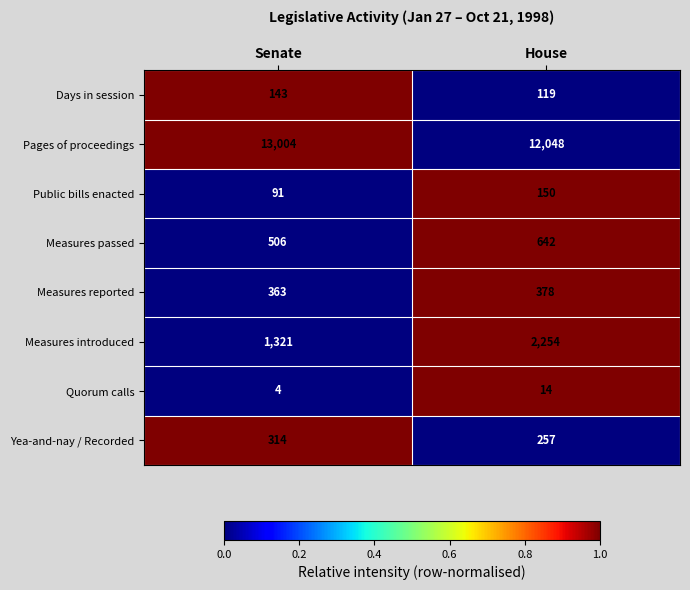

Which series has the largest total across all categories?

Pages of proceedings